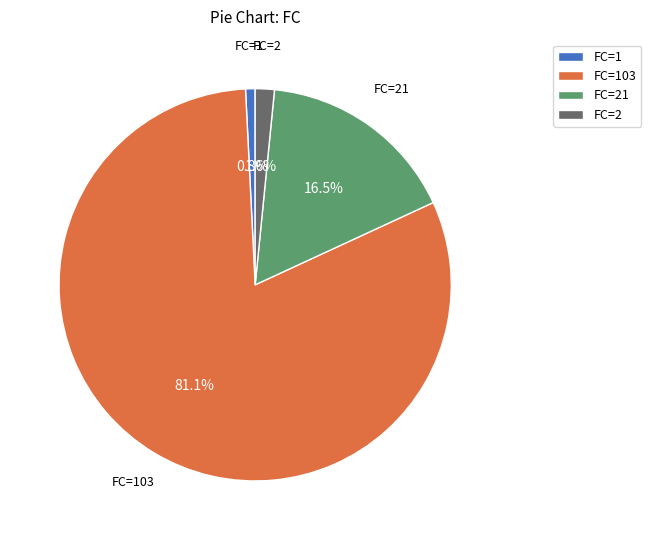

What is the largest slice in the pie chart?

FC=103